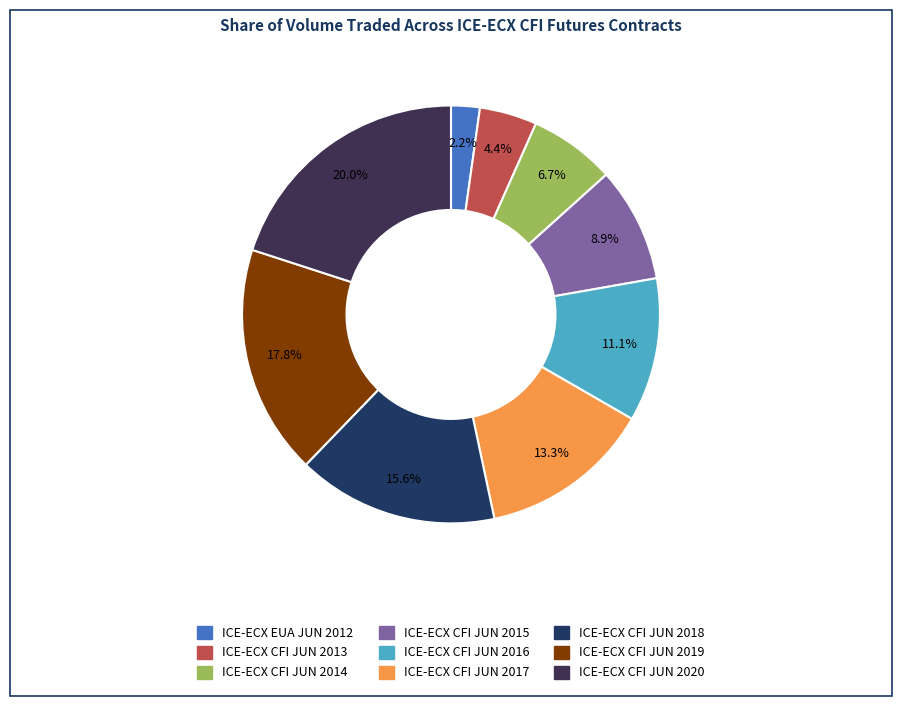

Is it true that ICE-ECX CFI JUN 2015 is 1% of the pie?

False